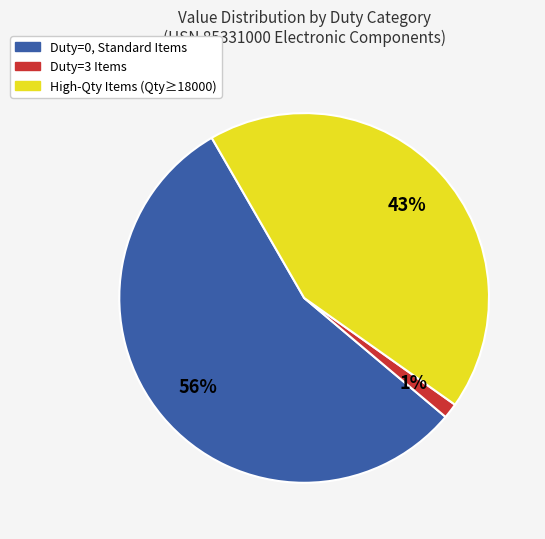

How many slices are in this pie chart?

3